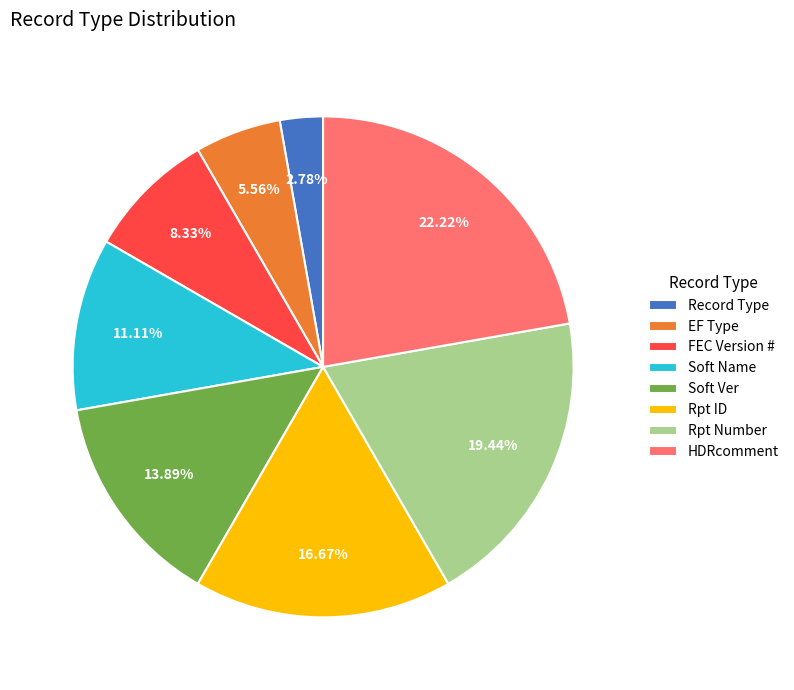

To the nearest percent, what is the difference between the largest and smallest slice percentages?

19%